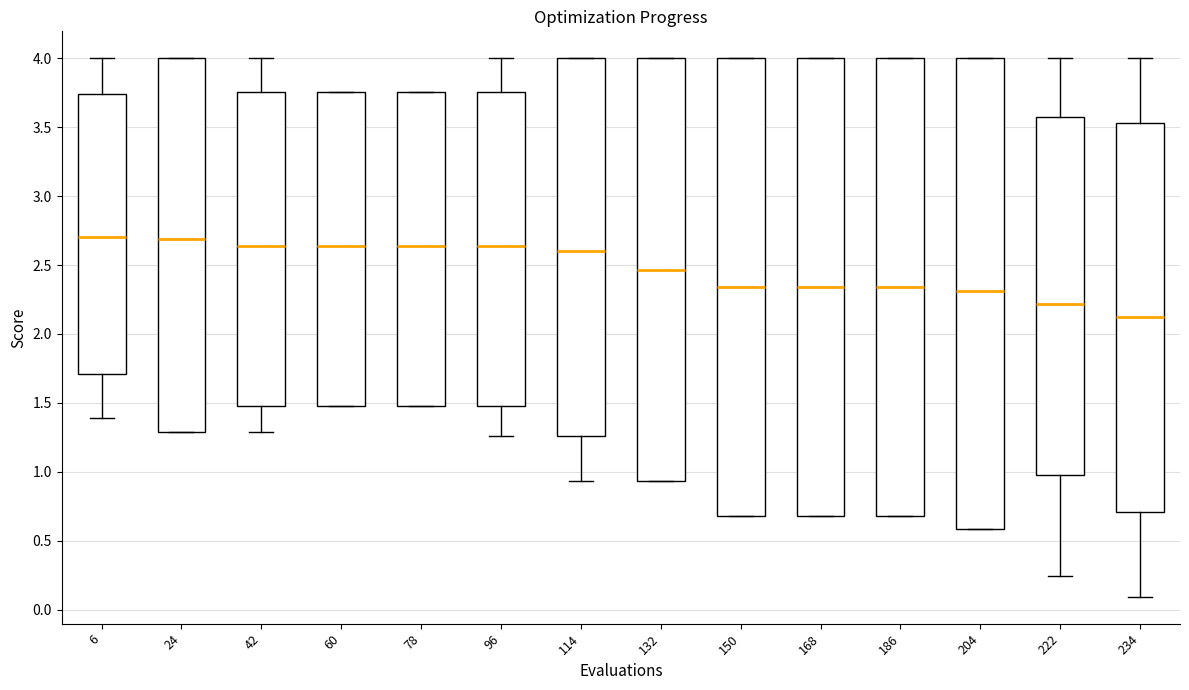

Reading left to right, transcribe this box plot: for each box, give where its median line is, the range the box spans, and where its two whiskers end, as read against the y-axis. The values are not printed on the chart, so give them approximately, as read against the axis.

6: median 2.70, box 1.70 to 3.75, whiskers 1.40 to 4.00
24: median 2.70, box 1.30 to 4.00, whiskers 1.30 to 4.00
42: median 2.65, box 1.45 to 3.75, whiskers 1.30 to 4.00
60: median 2.65, box 1.45 to 3.75, whiskers 1.45 to 3.75
78: median 2.65, box 1.45 to 3.75, whiskers 1.45 to 3.75
96: median 2.65, box 1.45 to 3.75, whiskers 1.25 to 4.00
114: median 2.60, box 1.25 to 4.00, whiskers 0.95 to 4.00
132: median 2.45, box 0.95 to 4.00, whiskers 0.95 to 4.00
150: median 2.35, box 0.70 to 4.00, whiskers 0.70 to 4.00
168: median 2.35, box 0.70 to 4.00, whiskers 0.70 to 4.00
186: median 2.35, box 0.70 to 4.00, whiskers 0.70 to 4.00
204: median 2.30, box 0.60 to 4.00, whiskers 0.60 to 4.00
222: median 2.20, box 0.95 to 3.60, whiskers 0.25 to 4.00
234: median 2.10, box 0.70 to 3.55, whiskers 0.10 to 4.00